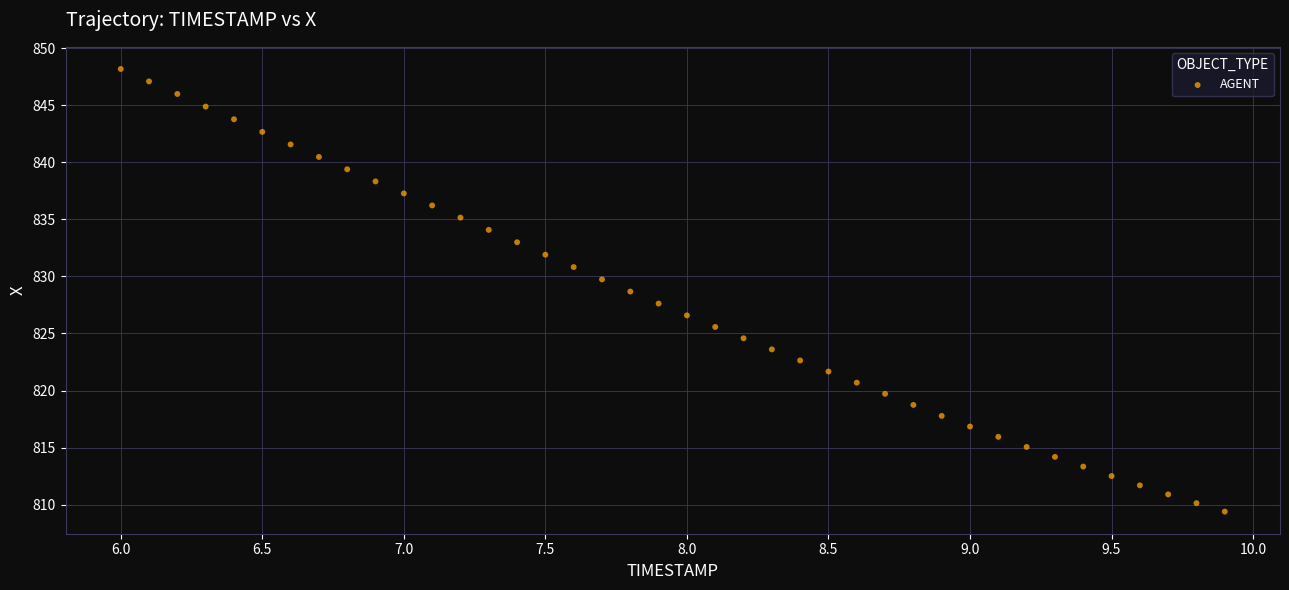

What is the range of X values (max minus min)?

3.9